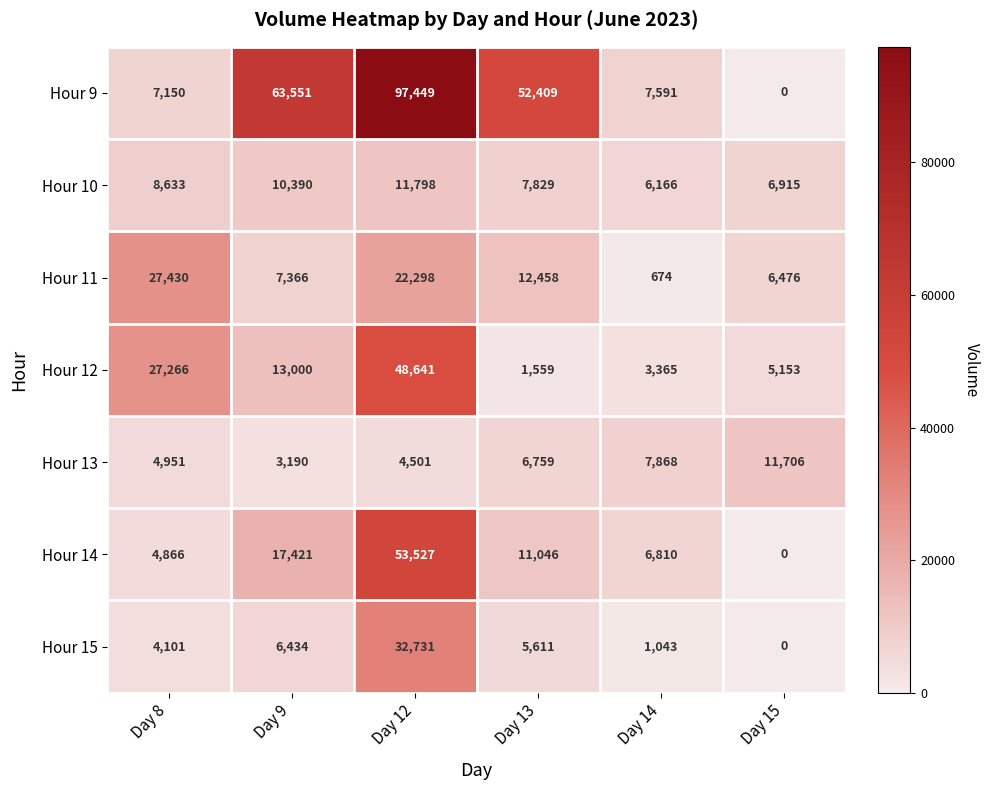

The Hour 10 series shows 16745 at Day 9. True or false?

False